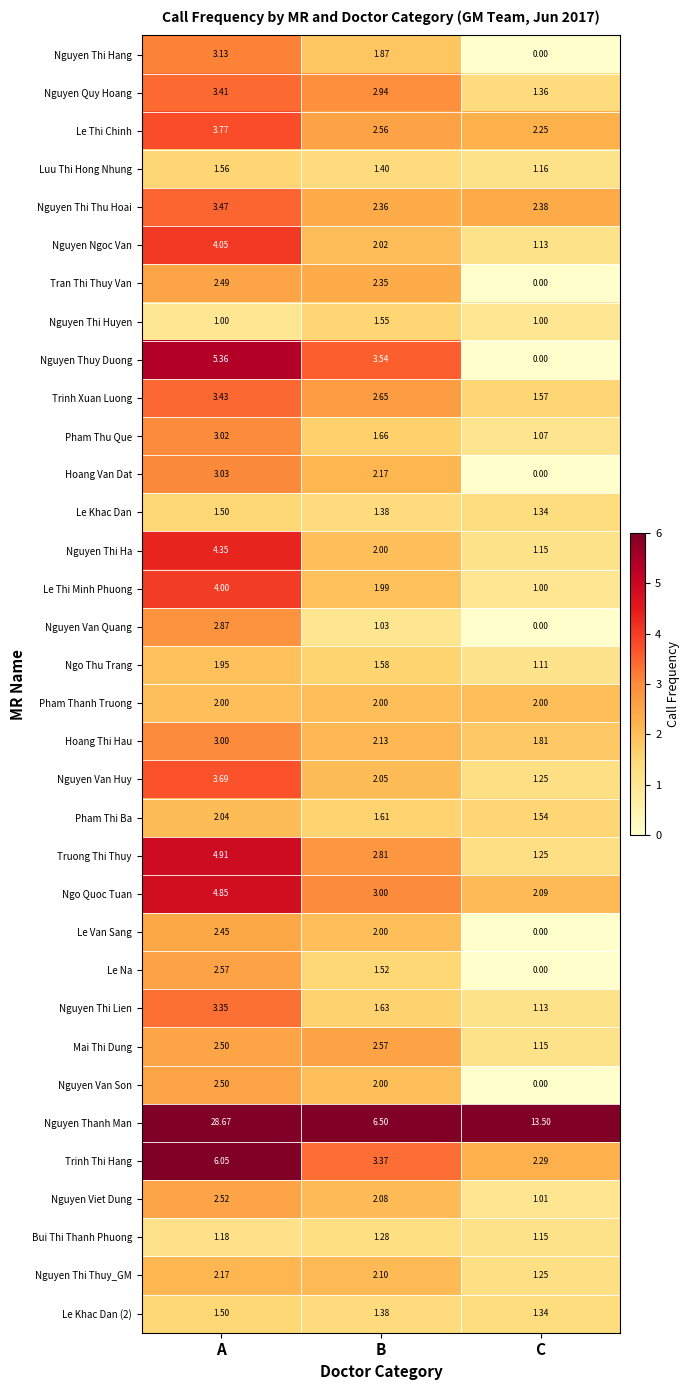

Which series has the largest total across all categories?

Nguyen Thanh Man